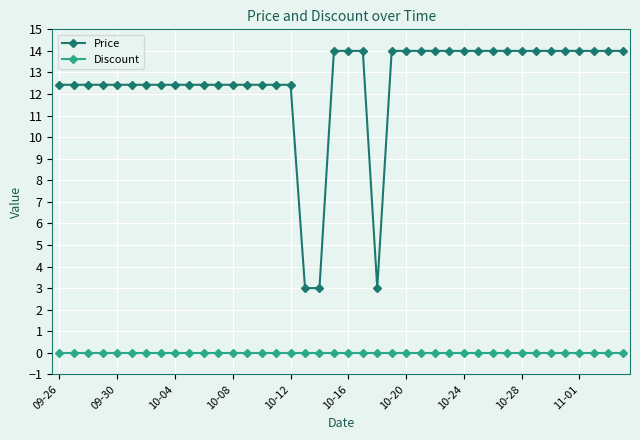

What is the value of the Price point at the 30th from the left?

14.0